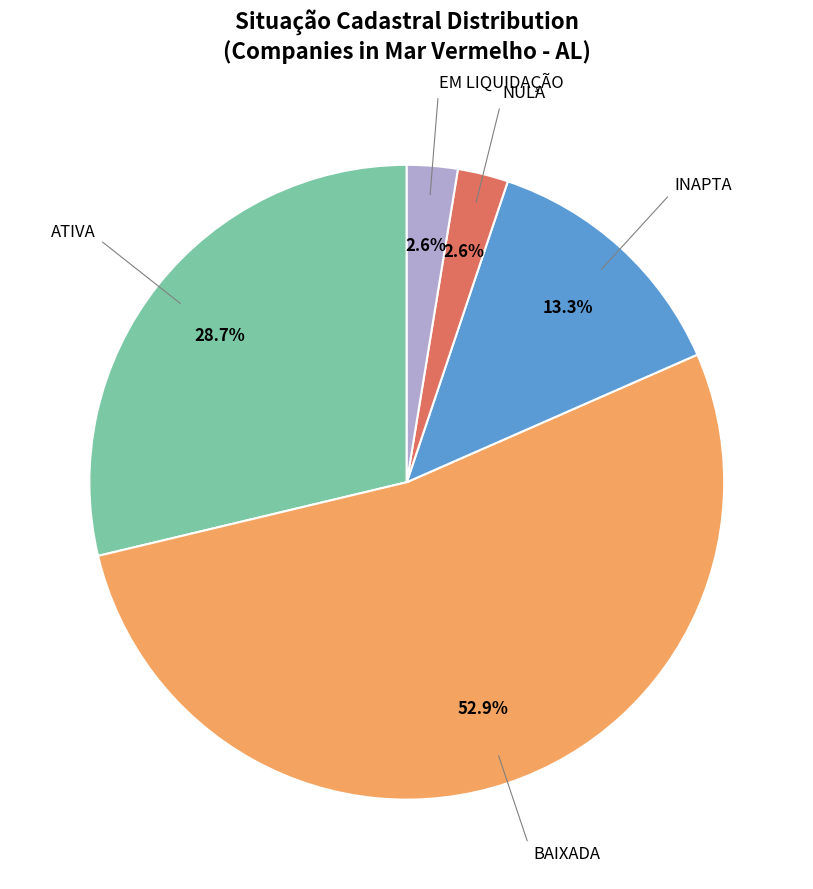

Combined, what portion of the pie is BAIXADA and EM LIQUIDAÇÃO?

55.4%